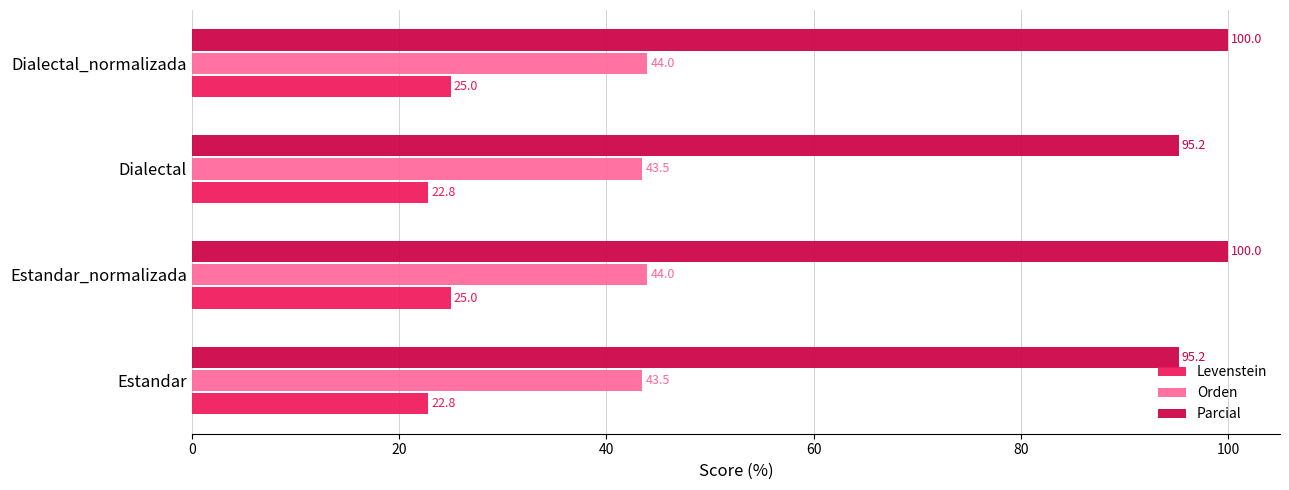

At how many categories does at least one series exceed 34?

4